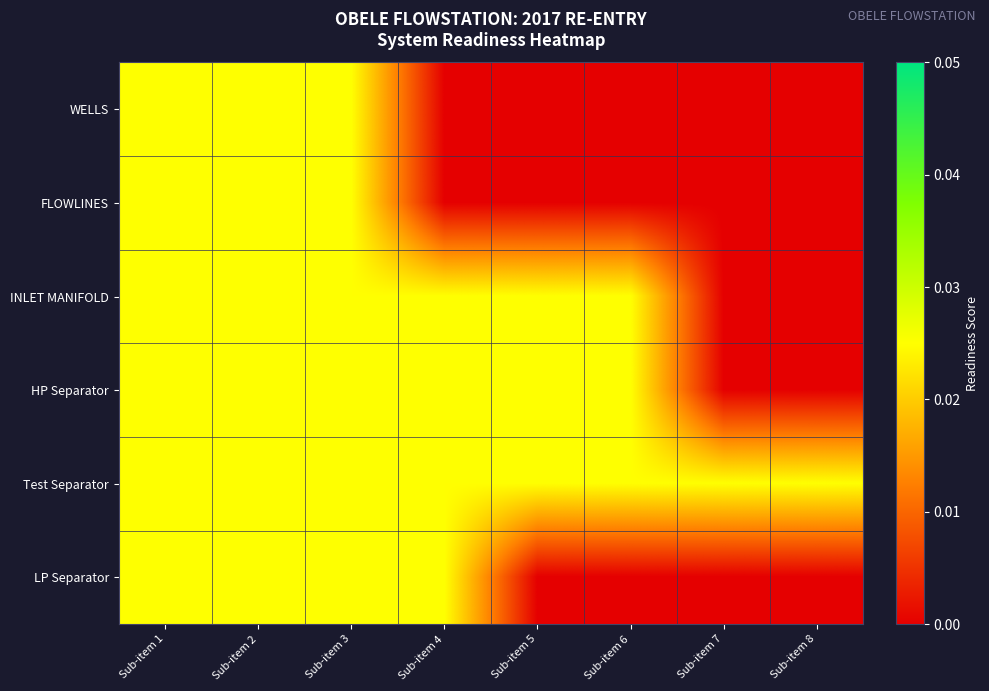

Count the number of categories in the chart.

8